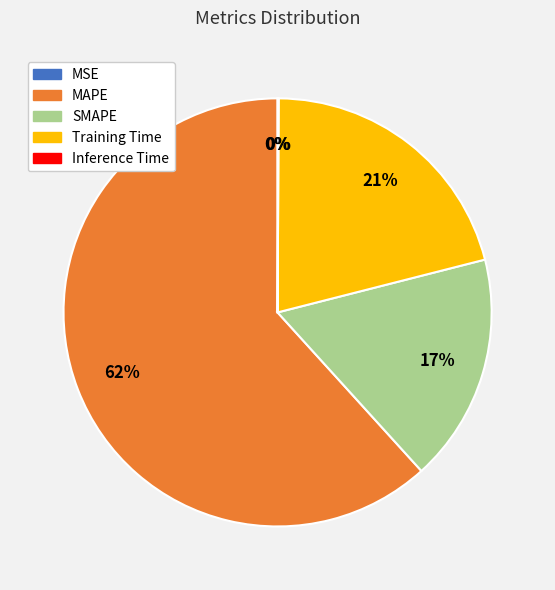

What is the largest slice in the pie chart?

MAPE